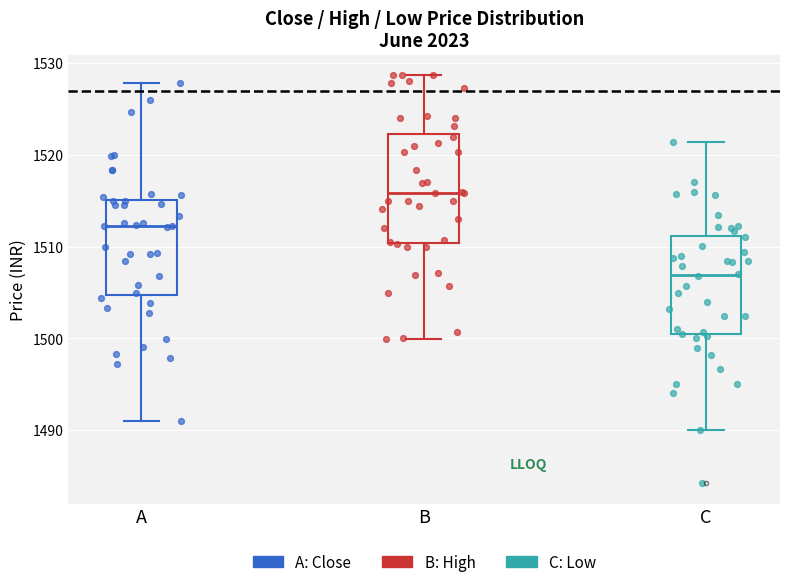

Reading left to right, read every box against the y-axis: the position of its median line, the range the box covers, and the ends of its whiskers. The values are not printed on the chart, so give them approximately, as read against the axis.

A: median 1512, box 1505 to 1515, whiskers 1491 to 1528
B: median 1516, box 1510 to 1522, whiskers 1500 to 1529
C: median 1507, box 1500 to 1511, whiskers 1490 to 1521